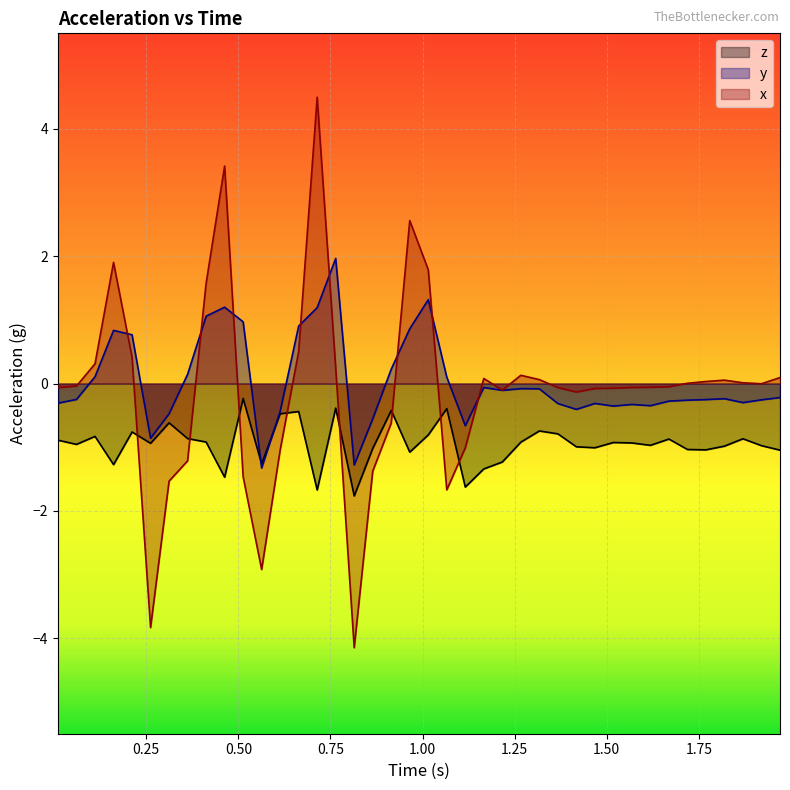

What is the greatest value displayed?

4.5